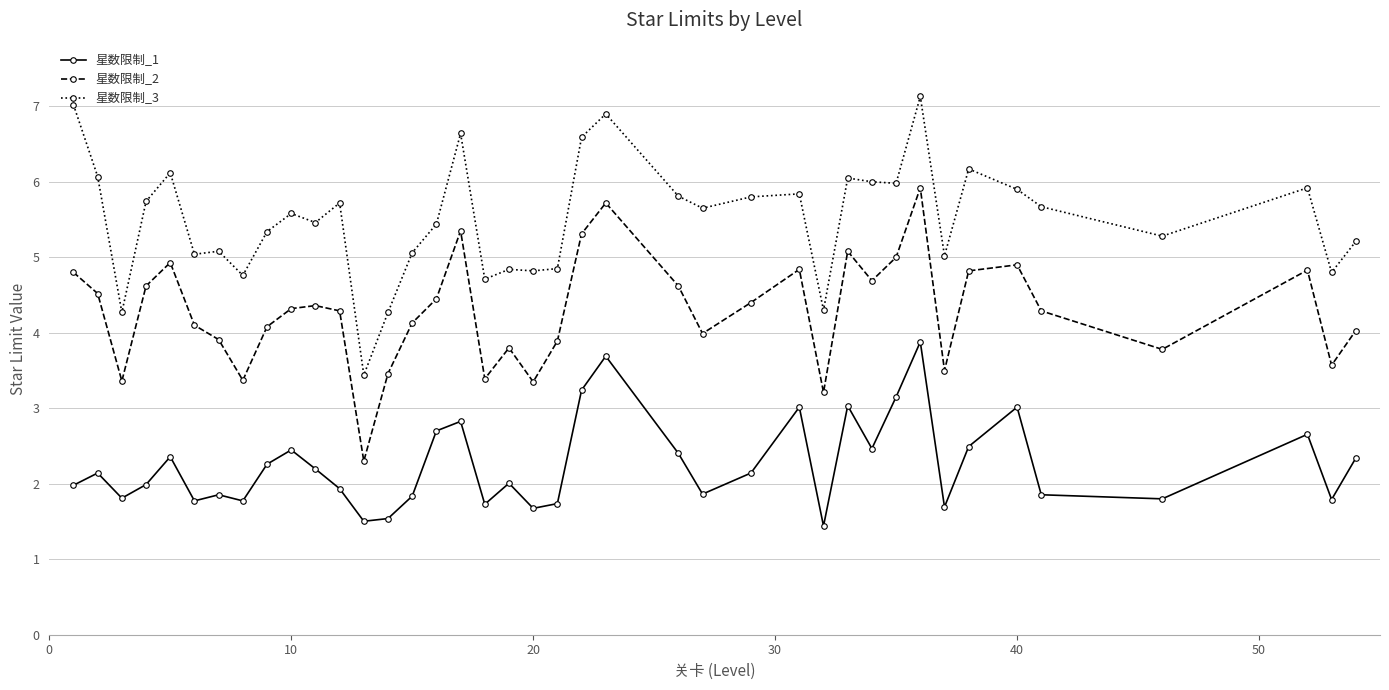

How many categories are shown in the chart?

40